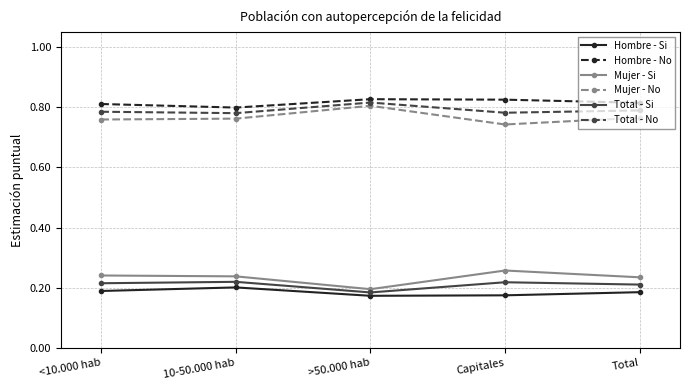

True or false: Total - No has more than 2 points higher than both neighbors.

False